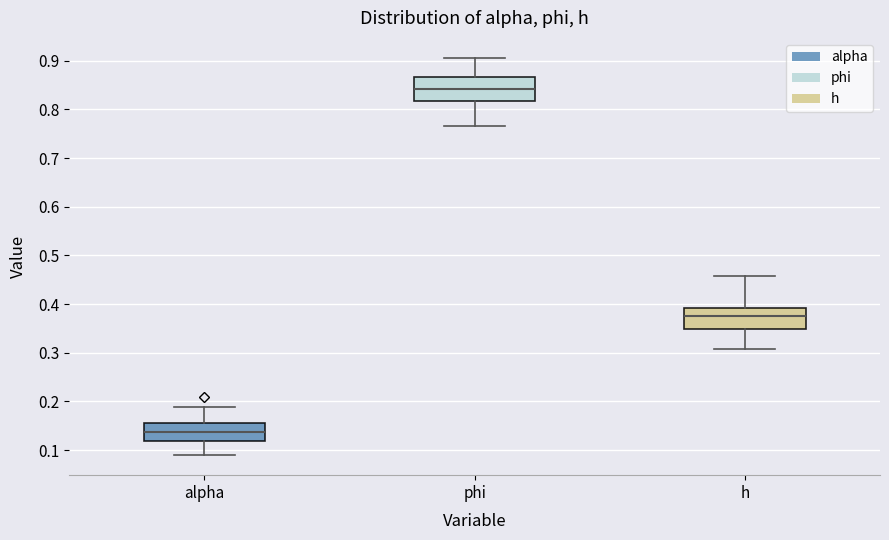

Reading left to right, transcribe this box plot: for each box, give where its median line is, the range the box spans, and where its two whiskers end, as read against the y-axis. The values are not printed on the chart, so give them approximately, as read against the axis.

alpha: median 0.14, box 0.12 to 0.15, whiskers 0.09 to 0.19
phi: median 0.84, box 0.82 to 0.87, whiskers 0.76 to 0.91
h: median 0.37, box 0.35 to 0.39, whiskers 0.31 to 0.46